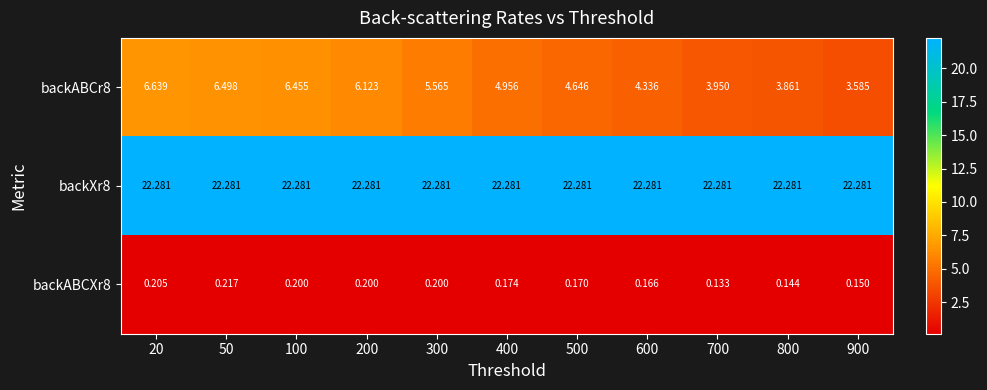

List the series in order of their peak value, lowest first.

backABCXr8, backABCr8, backXr8